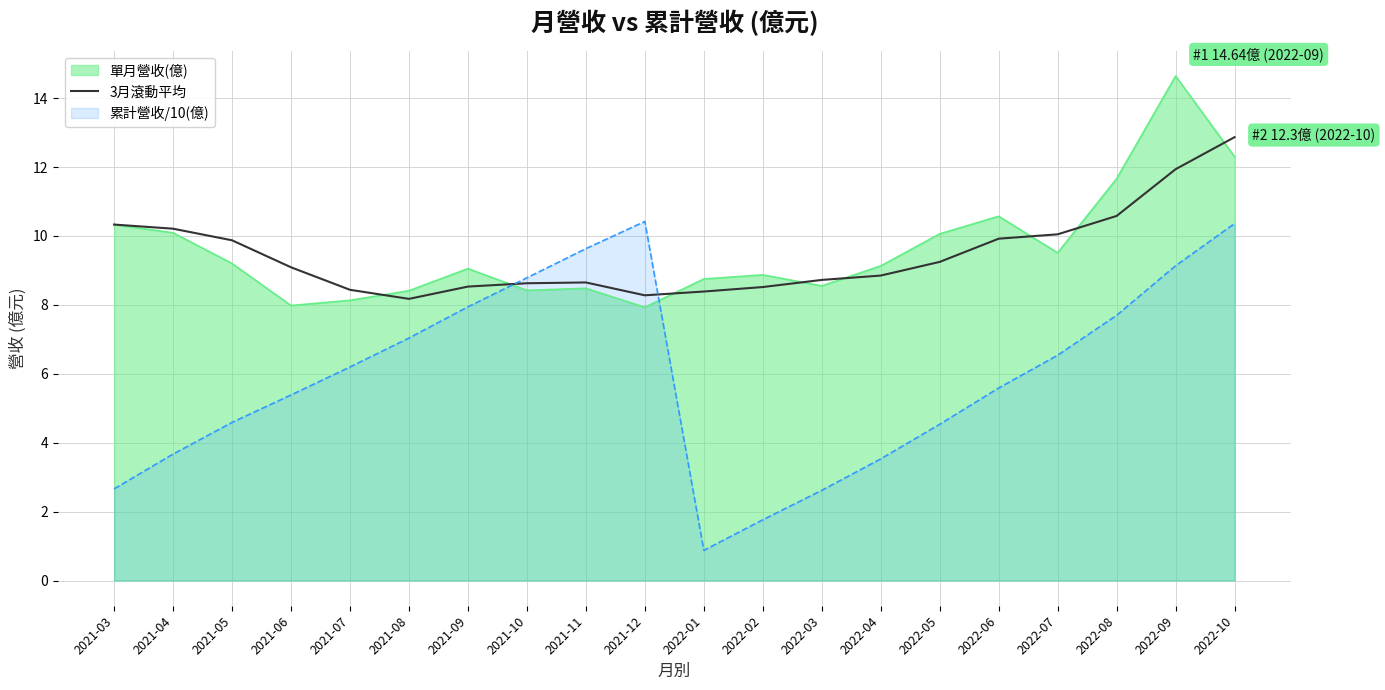

How many distinct data groups are displayed?

3